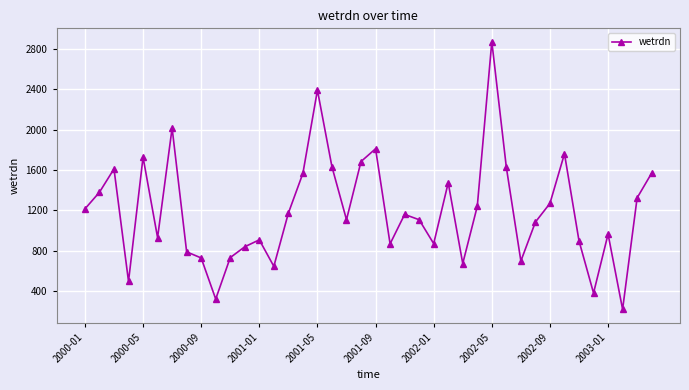

What is the minimum value shown in the chart?

218.2